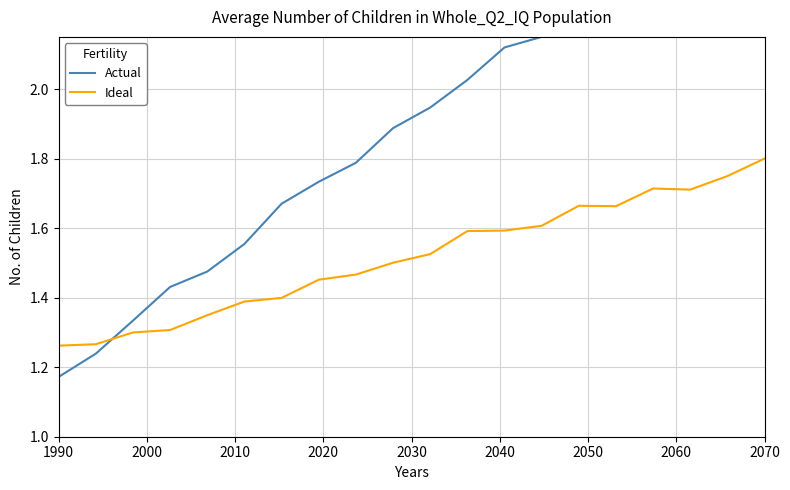

What is the difference between the maximum and minimum values in the Actual series?

1.0